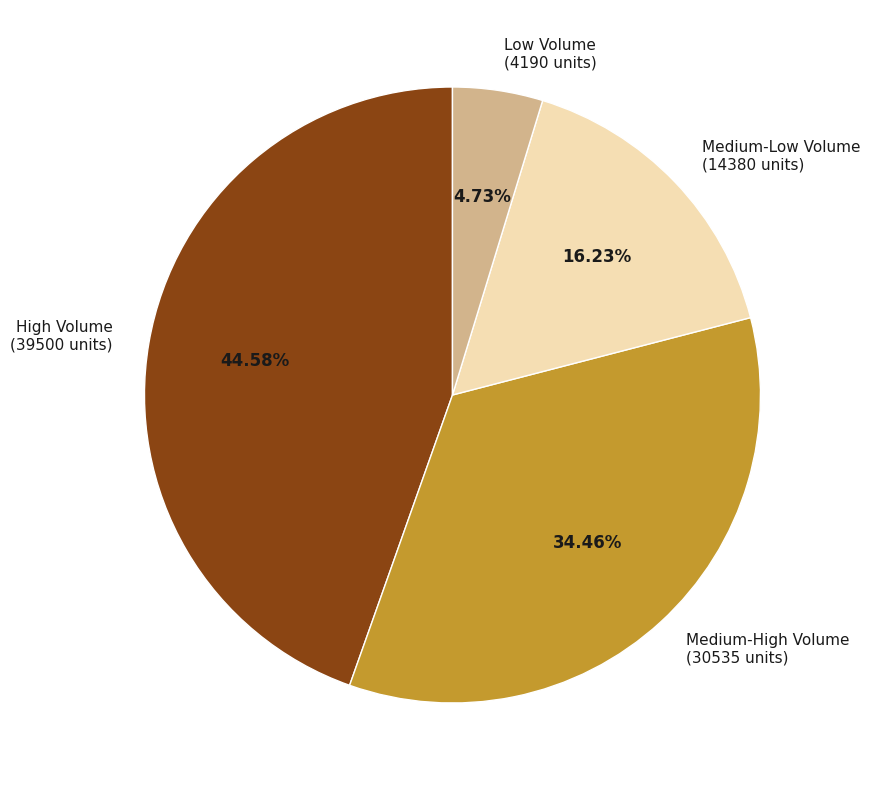

Do Medium-High Volume (30535 units) and Medium-Low Volume (14380 units) together represent more than half of the pie?

Yes